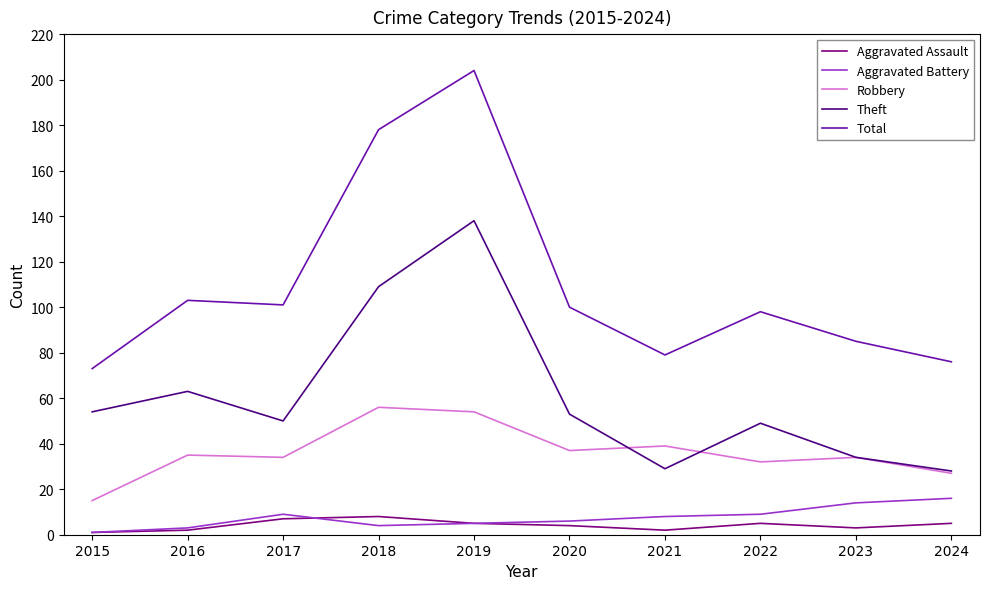

How many series are shown in this chart?

5